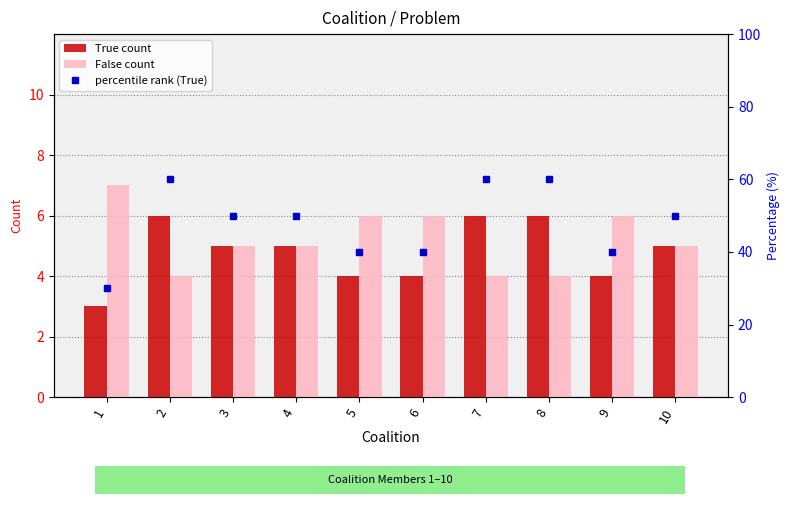

Is the value of True count at 1 greater than the value of percentile rank (True) at 2?

No